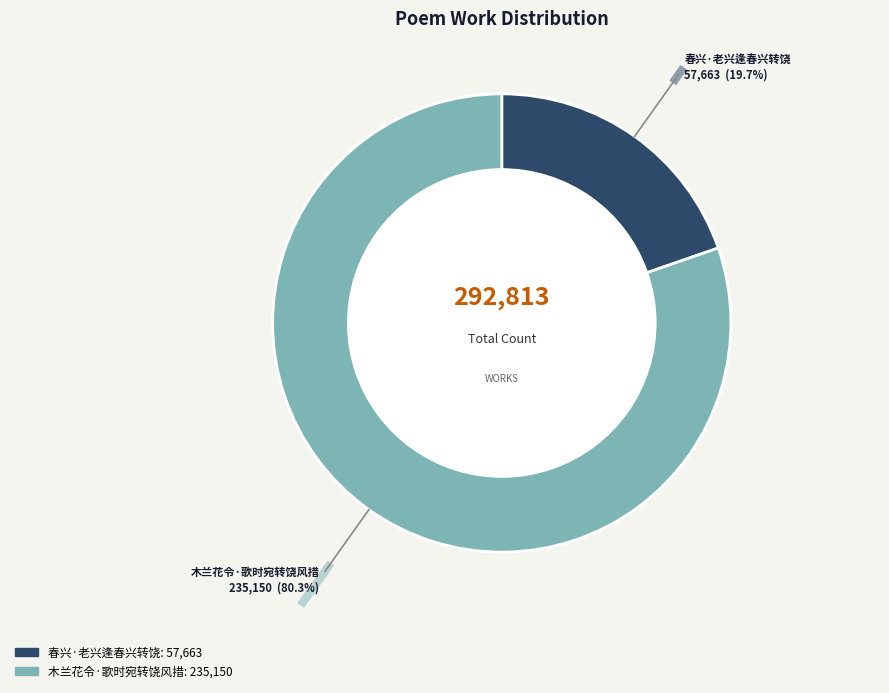

Rank the categories by value from highest to lowest.

木兰花令·歌时宛转饶风措, 春兴·老兴逢春兴转饶